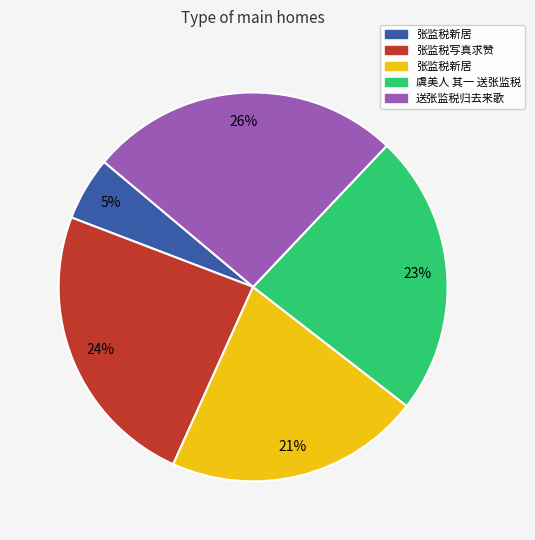

How many segments does this pie chart have?

5